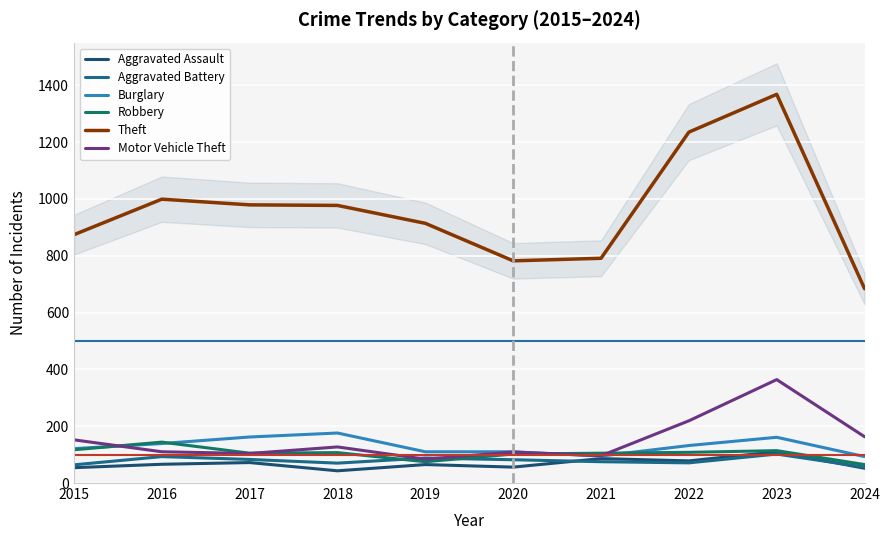

At which label does Aggravated Battery reach its peak?

2023